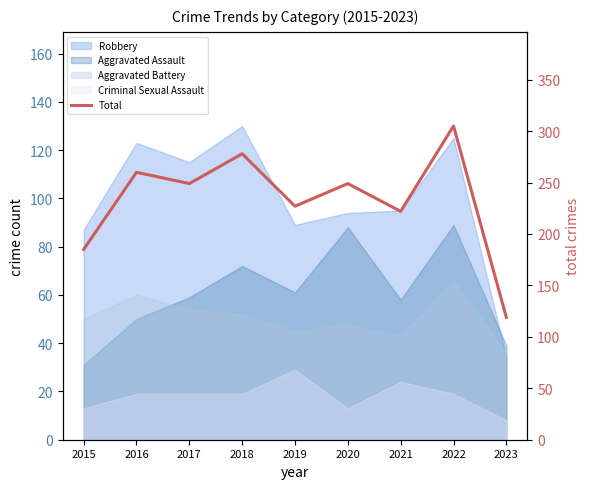

How many lines are shown in the chart?

1